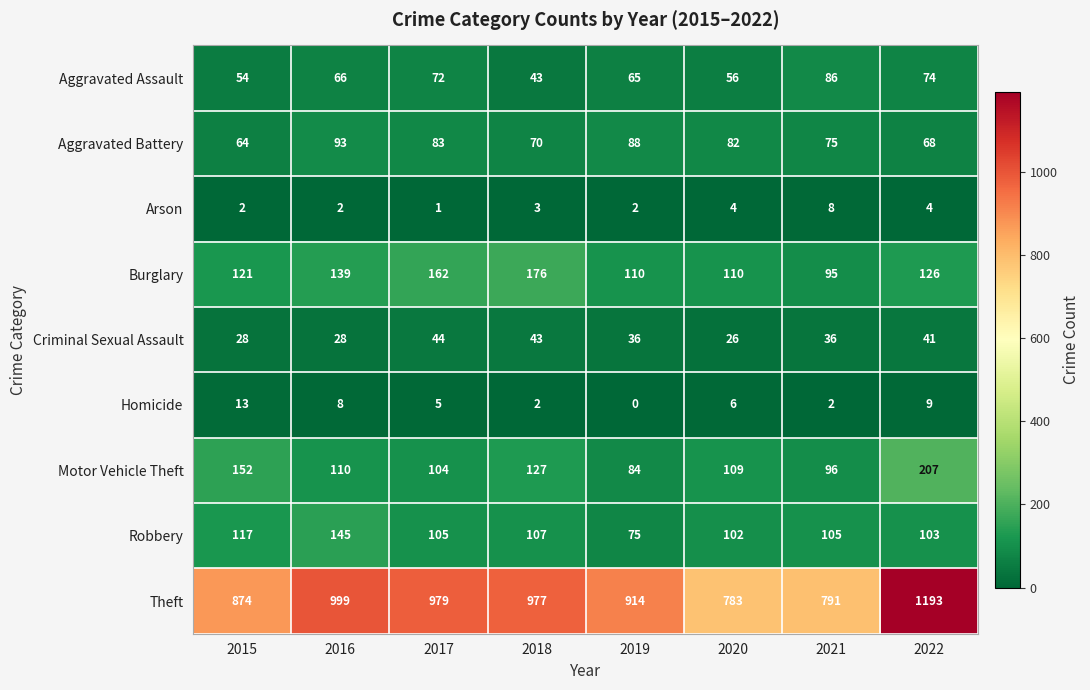

Read the Robbery value at 2022, to the nearest 5.

105